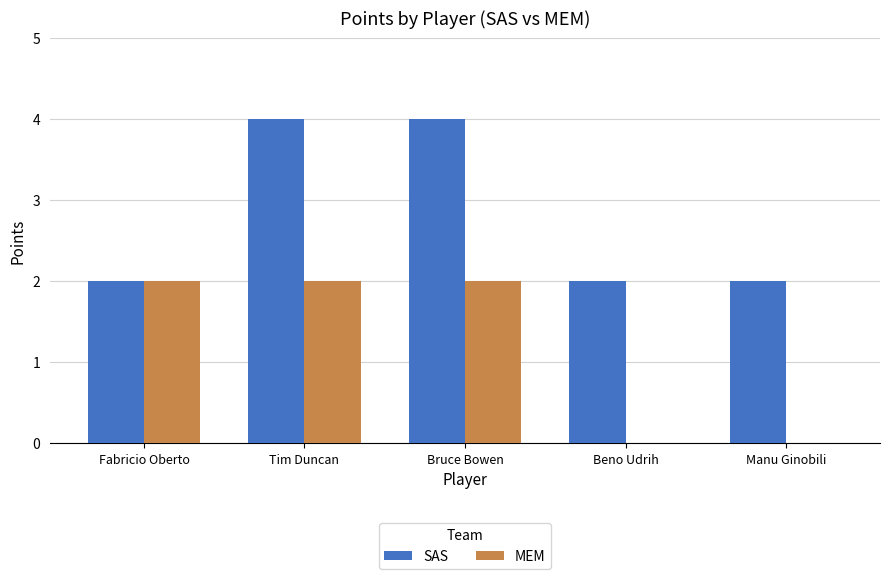

What is the sum of all SAS values?

14